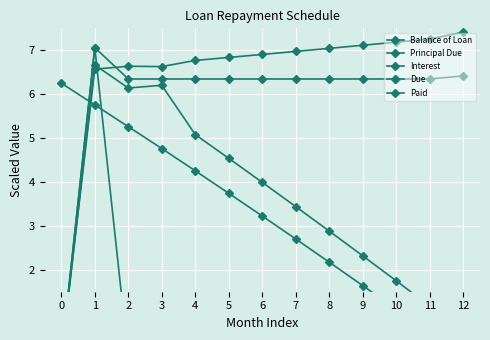

How many values in Balance of Loan are above zero?

12